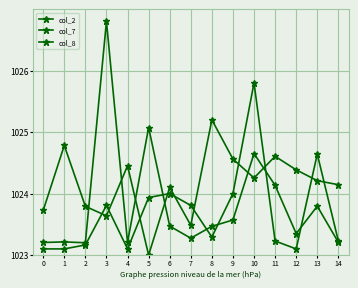

Is this an area chart (filled region under the line)?

No